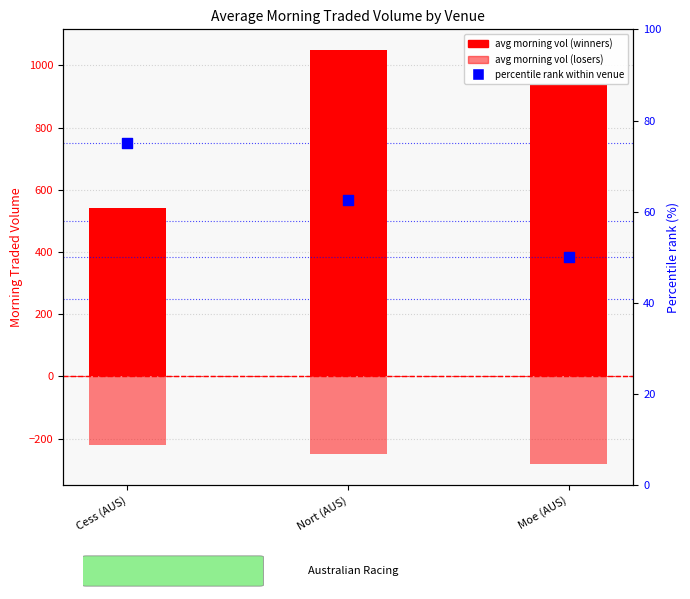

What is the total value across all series at Nort (AUS)?

863.6